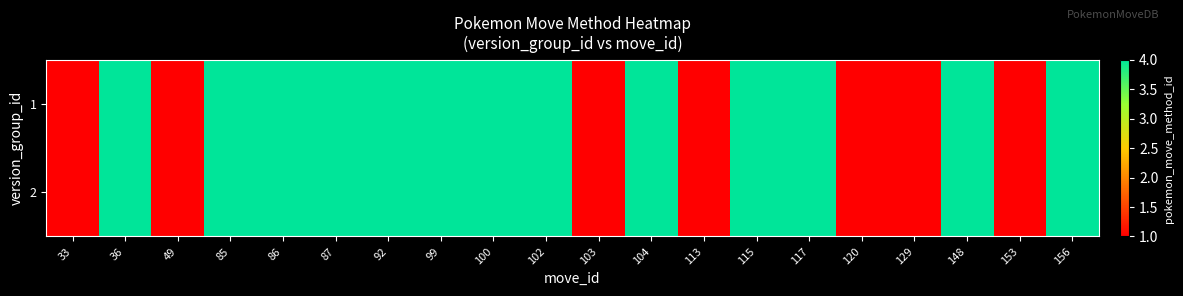

Which series has the largest total across all categories?

1